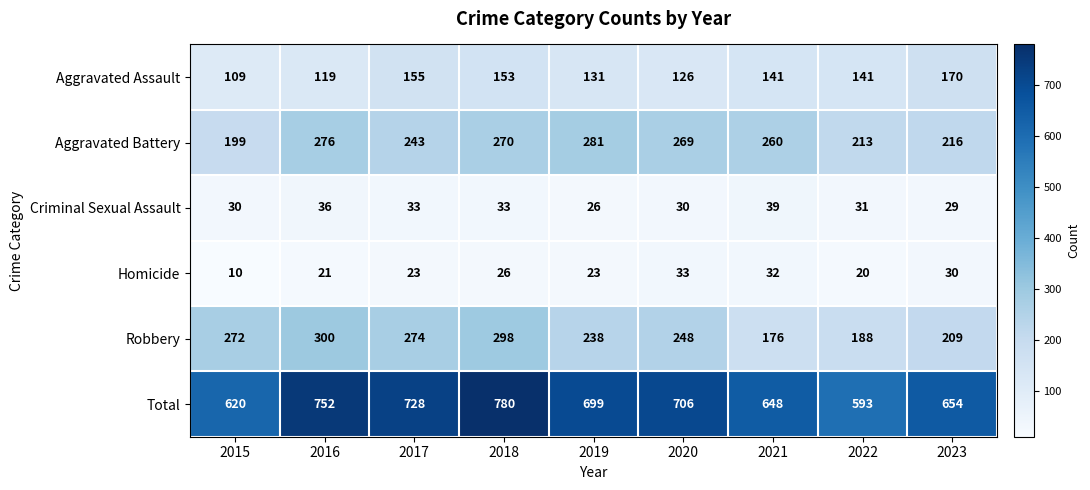

At which category is the sum across all series the highest?

2018